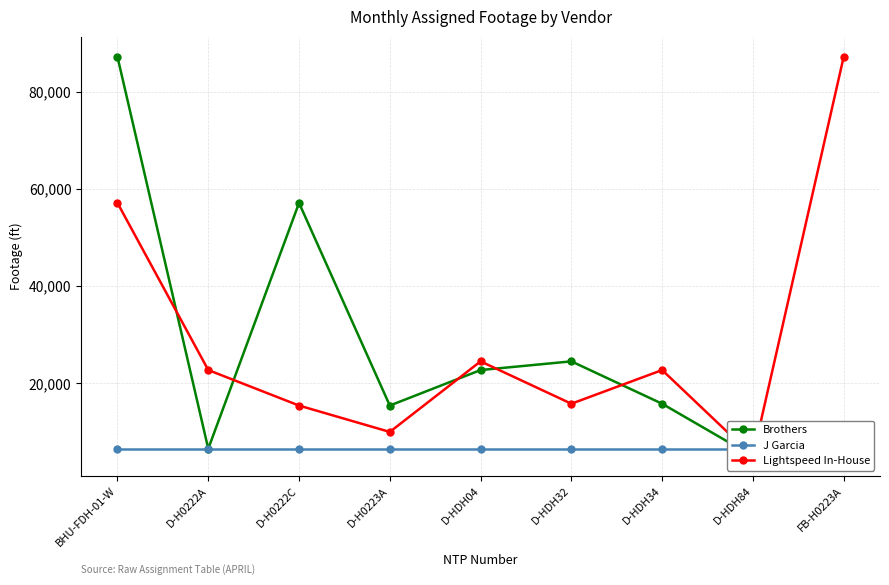

What is the sum of the Brothers values at D-H0222A and D-H0222C?

63656